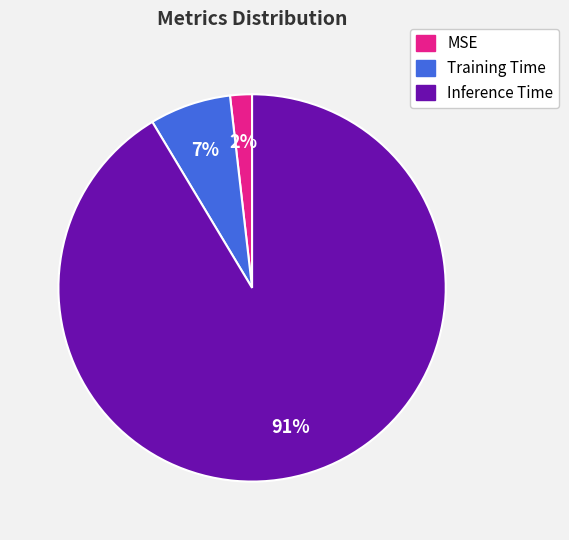

True or false: Inference Time accounts for 91% of the total.

True